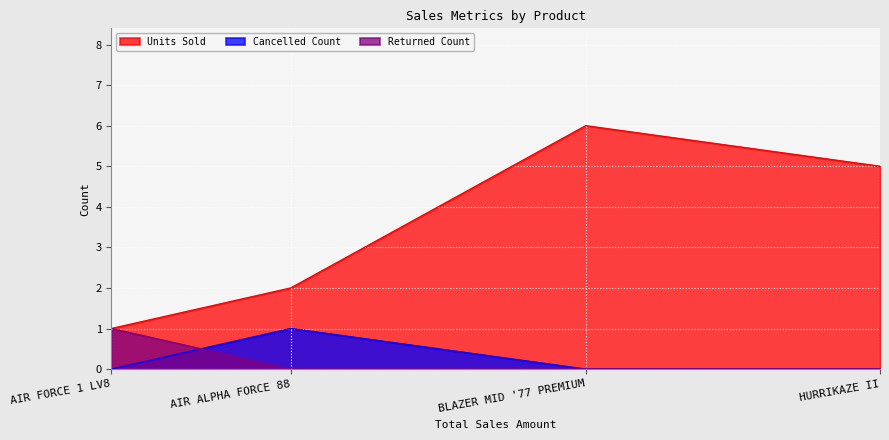

Which series has the largest range (max minus min)?

Units Sold